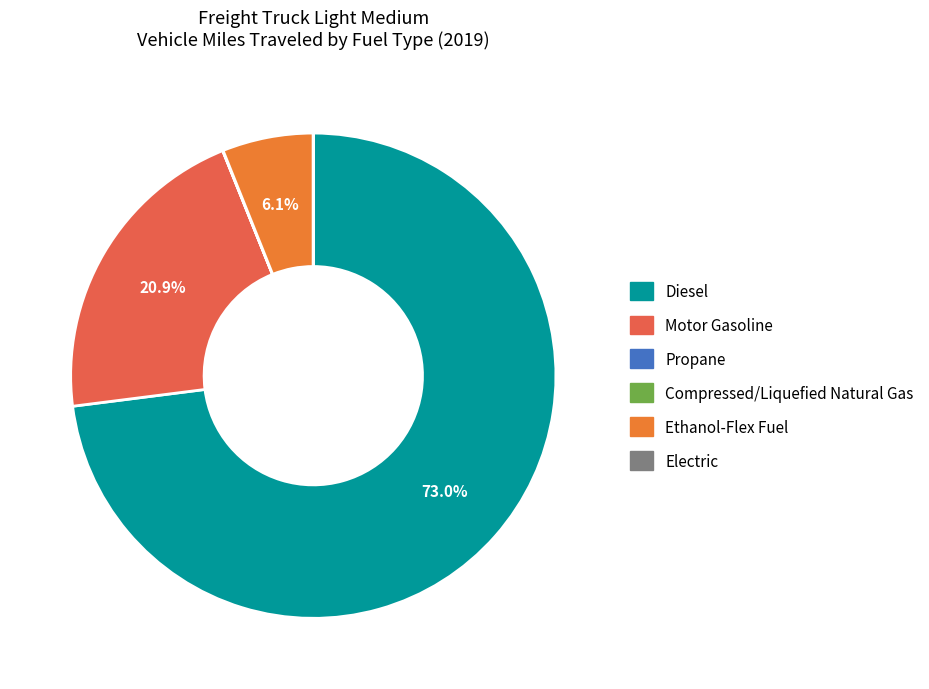

Which category accounts for the majority?

Diesel